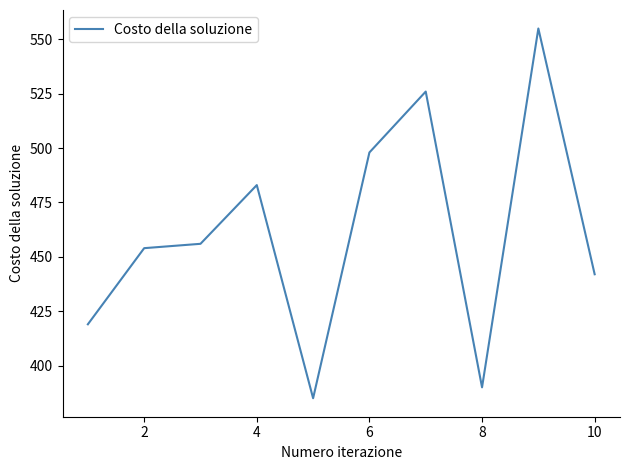

What is the minimum value shown in the chart?

385